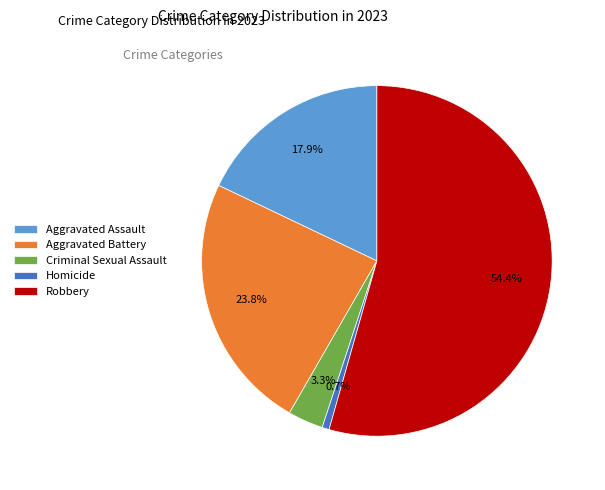

What is the ratio of the value at Aggravated Assault to the value at Aggravated Battery?

0.8